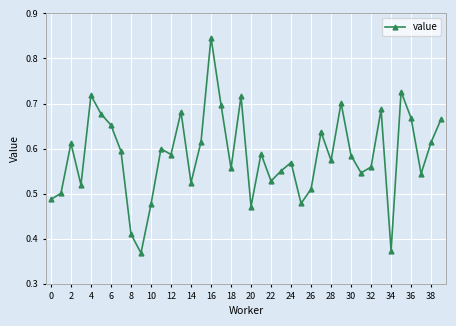

What is the sum of all values?

23.4